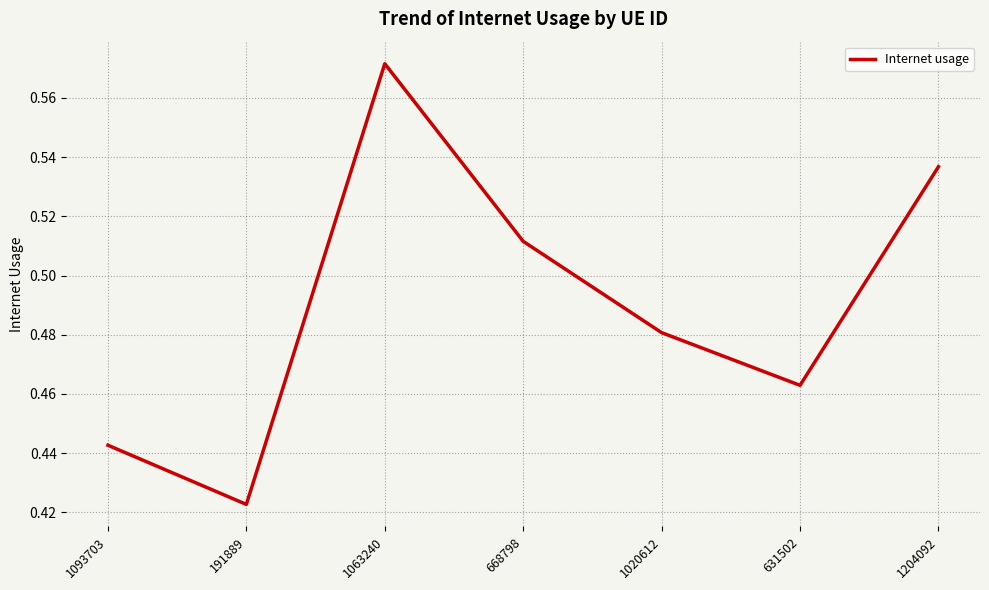

The chart shows a value of 0.2 at 1063240. True or false?

False